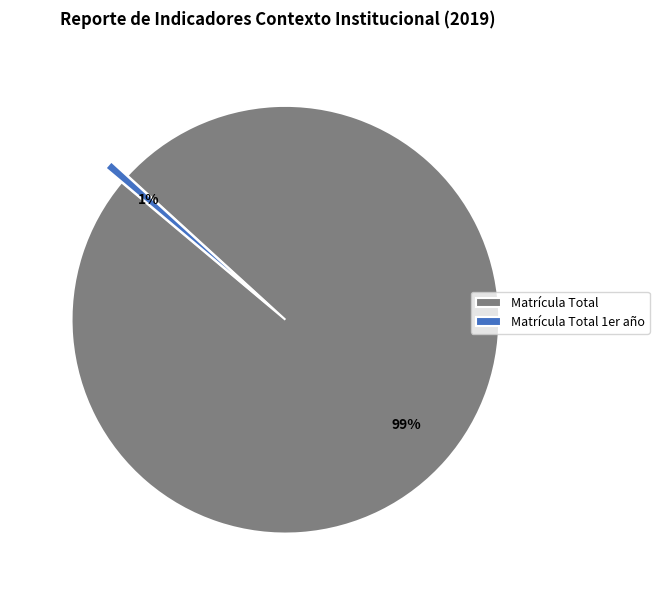

Which has a higher value, Matrícula Total 1er año or Matrícula Total?

Matrícula Total